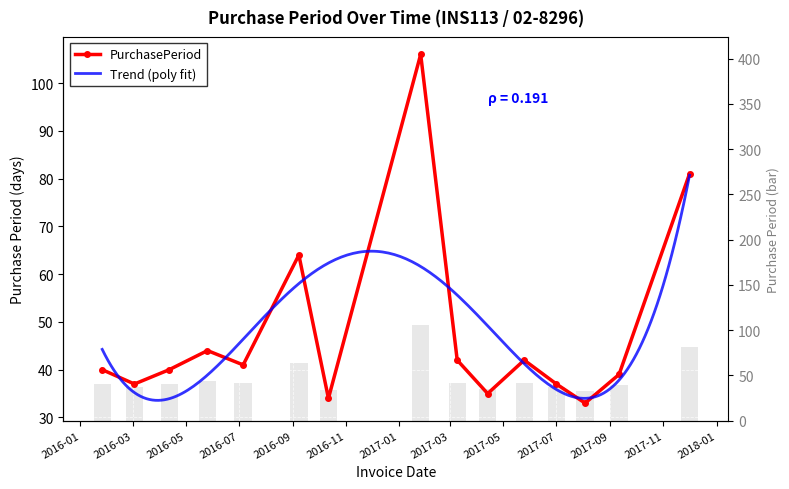

What is the minimum value shown in the chart?

33